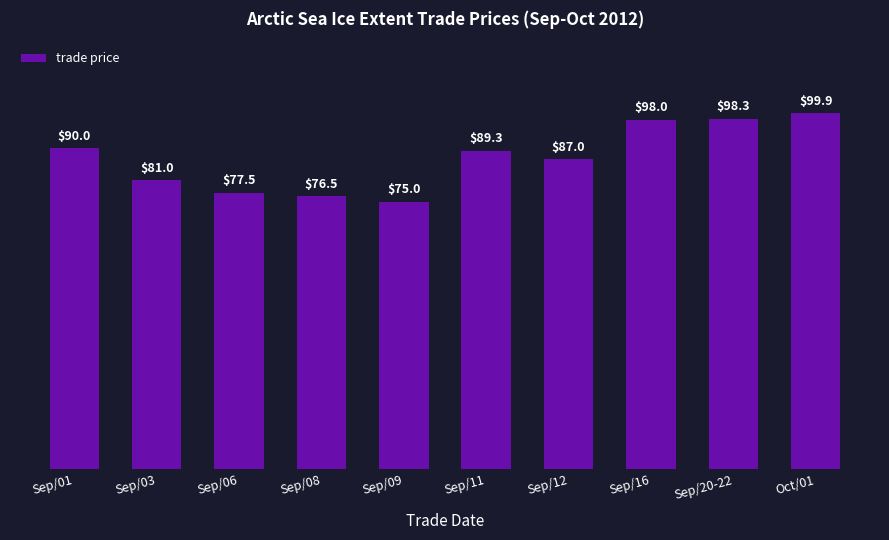

What is the value of the 8th bar from the left?

98.0